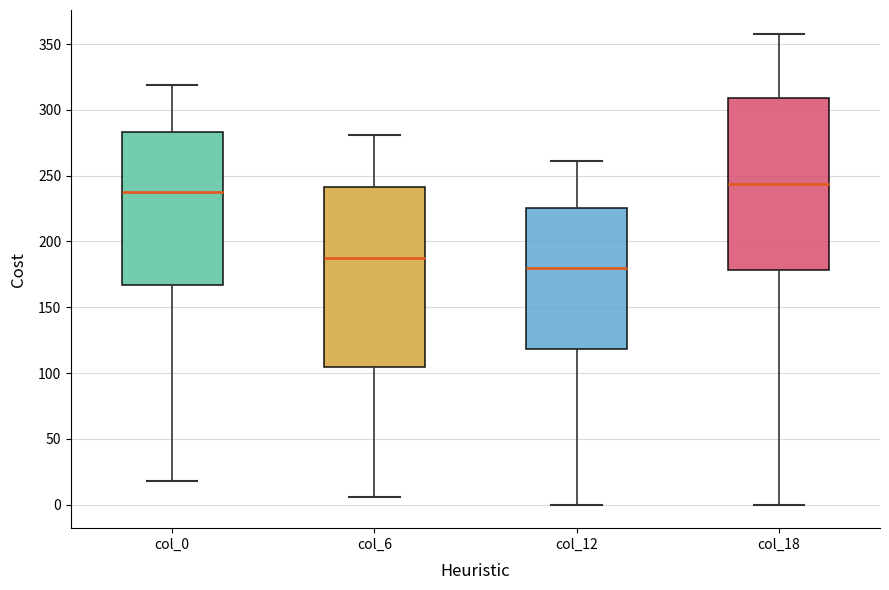

Which box has the highest median line?

col_18